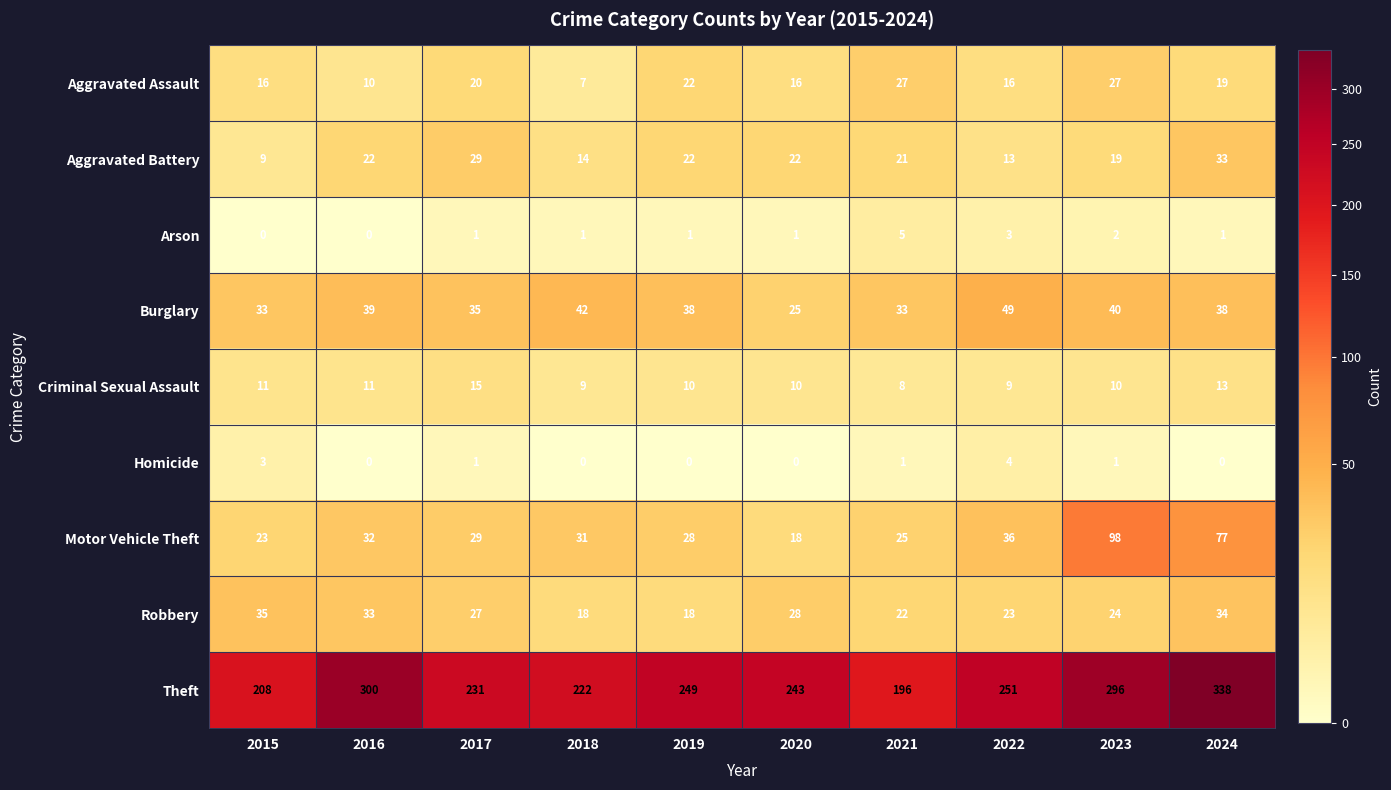

What is the difference between the highest and lowest values at 2021?

195